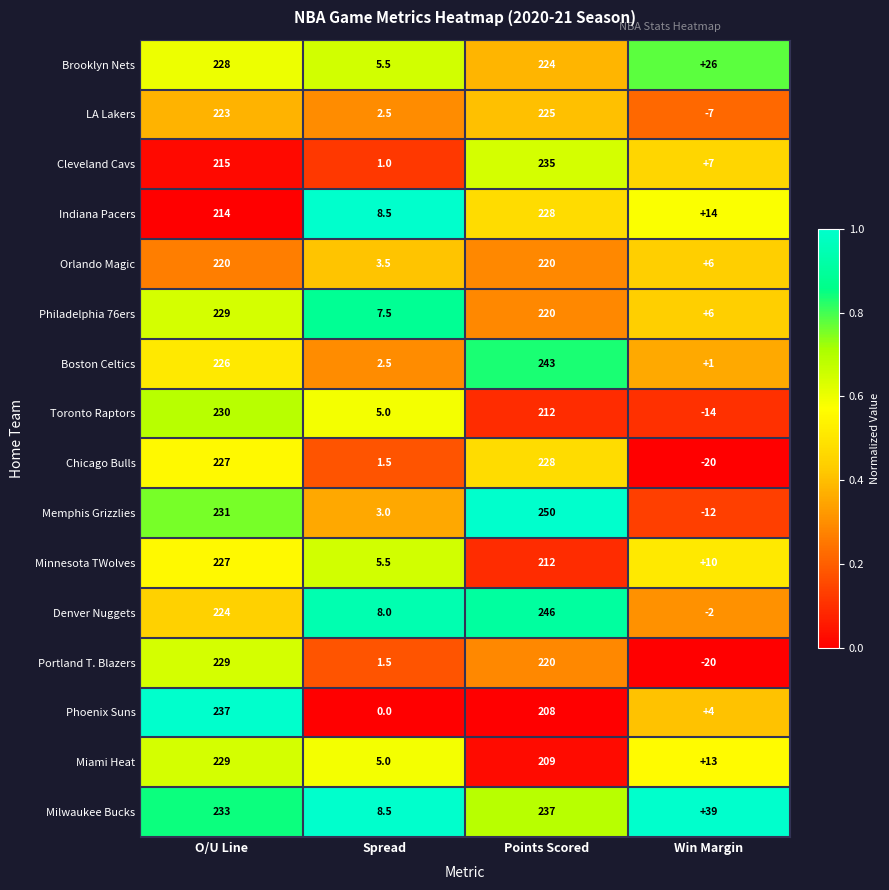

What is the sum of all Phoenix Suns values?

449.0